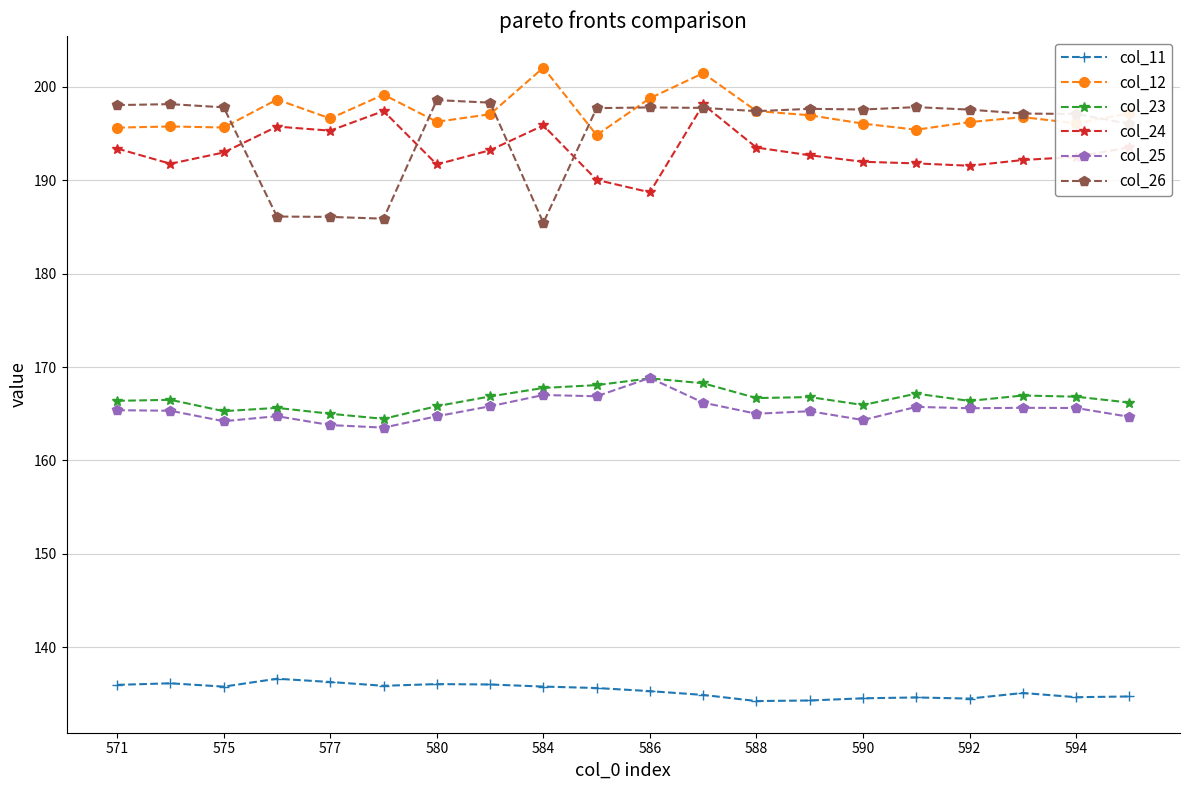

Which series has the widest spread of values?

col_26